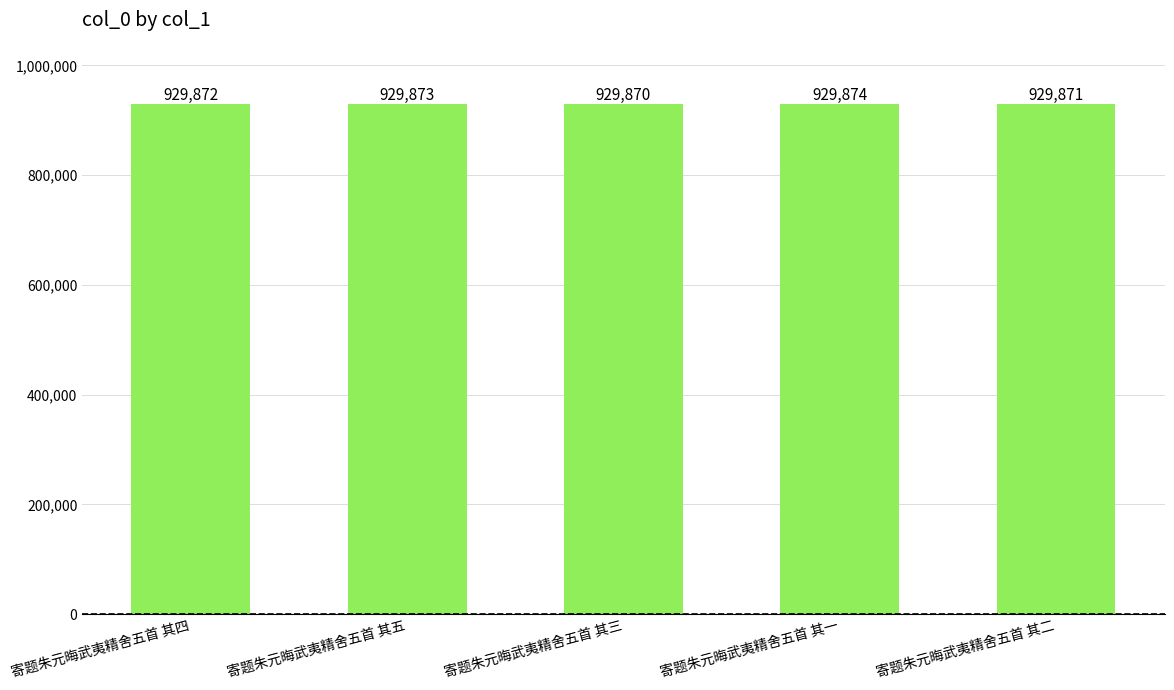

How many categories are shown in the chart?

5